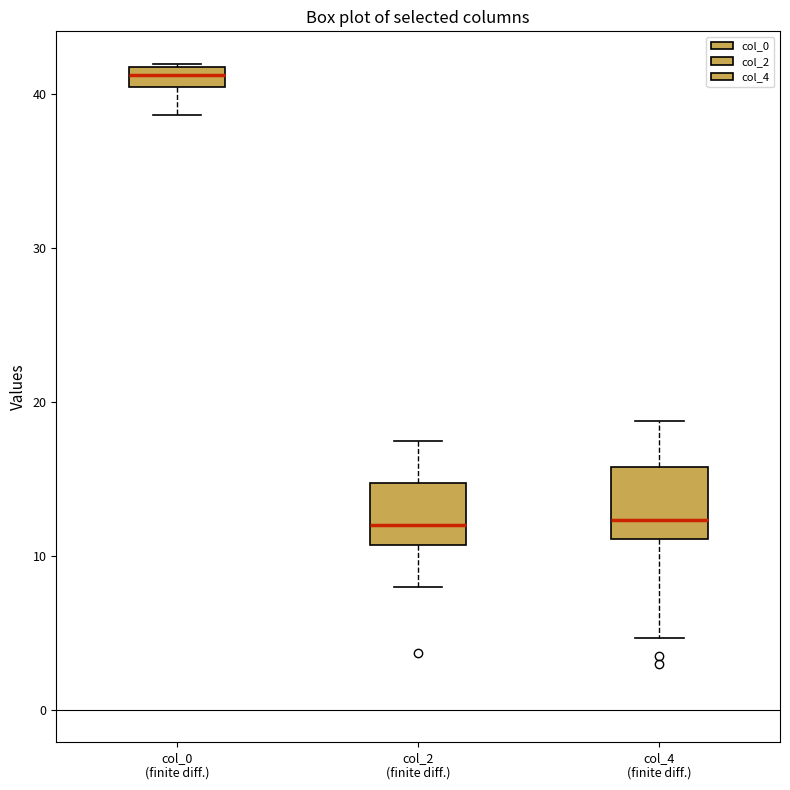

Where does the lower whisker of the box for col_0 (finite diff.) end on the y-axis? The values are not printed on the chart, so give them approximately, as read against the axis.

39